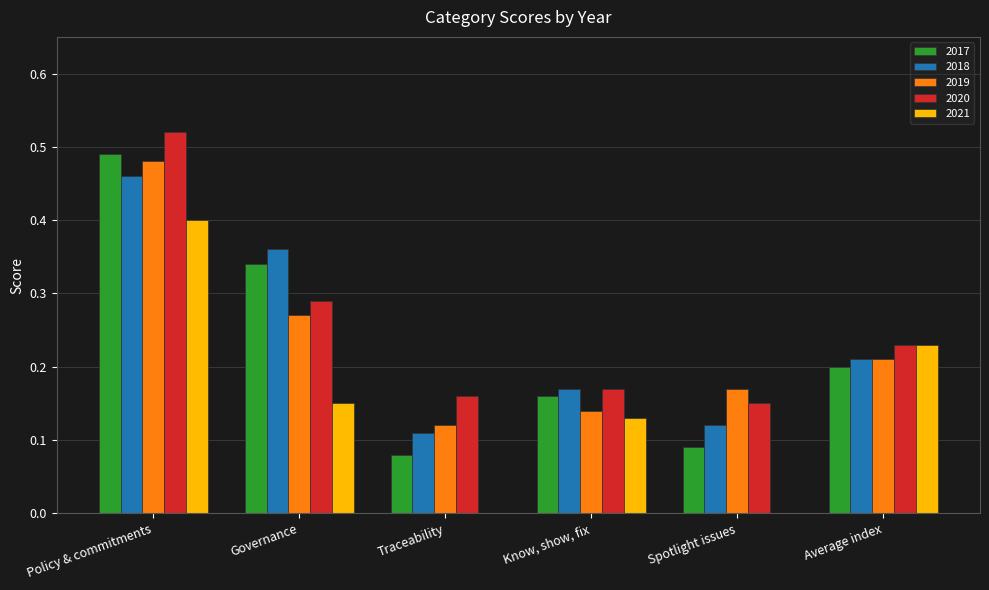

Which series has the largest total across all categories?

2020